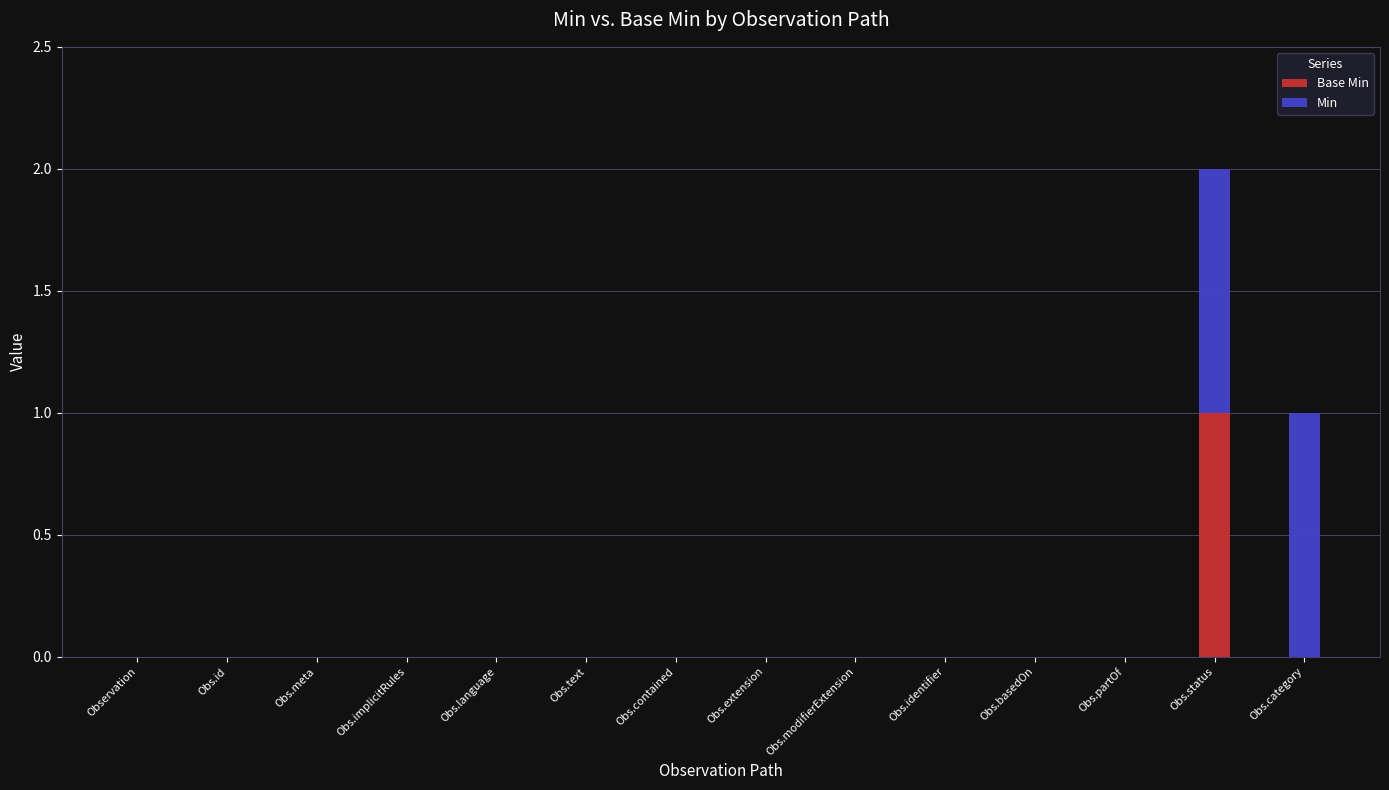

At which category is the sum across all series the highest?

Obs.status